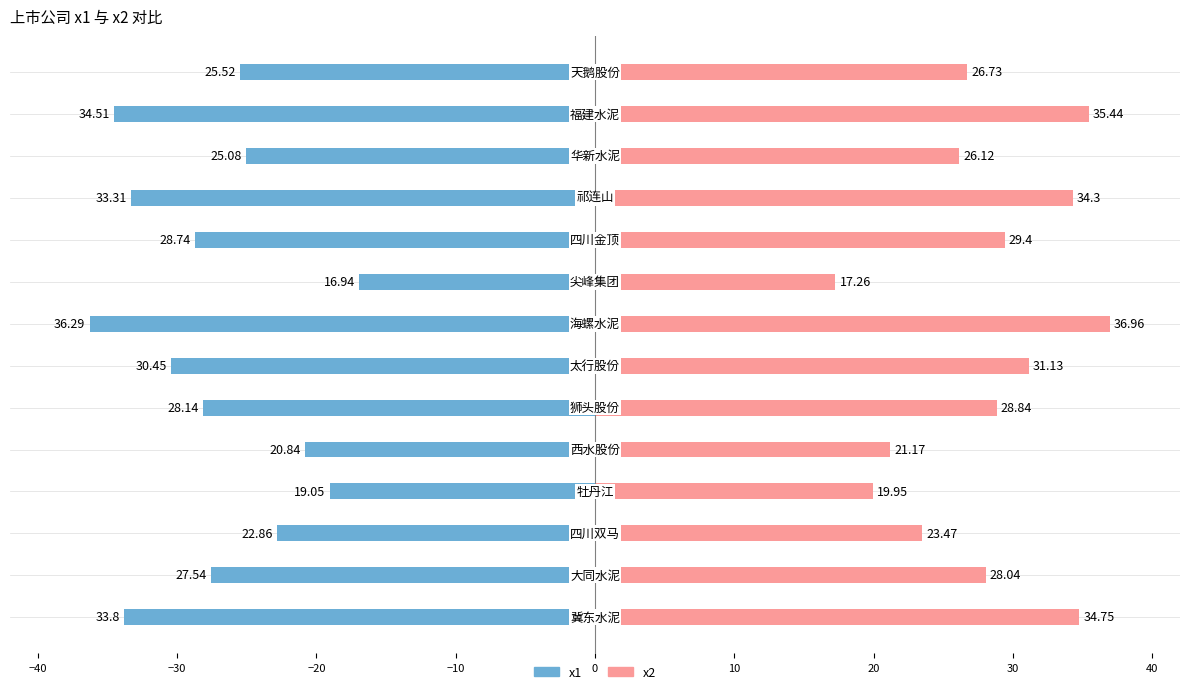

What are all the series names shown in the legend?

x1, x2